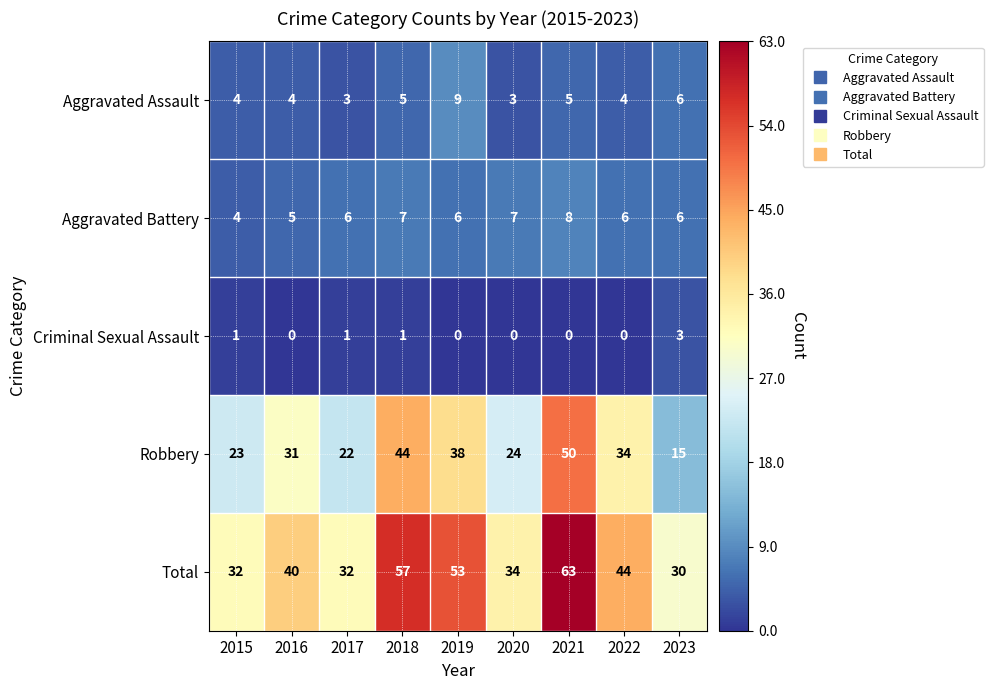

What is the difference between the maximum and second lowest values in the Aggravated Battery series?

3